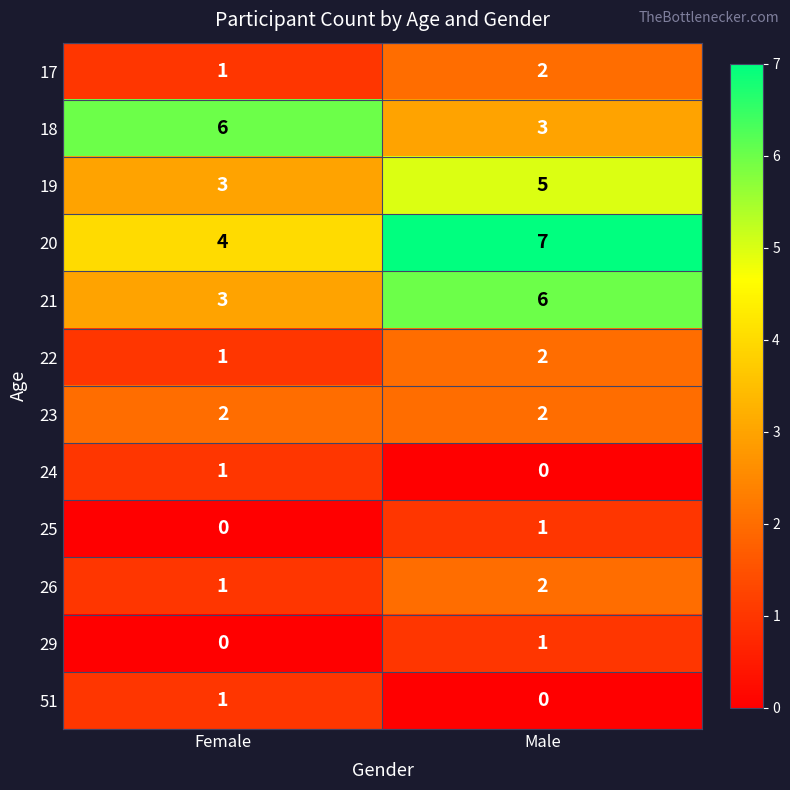

What is the sum of all 26 values?

3